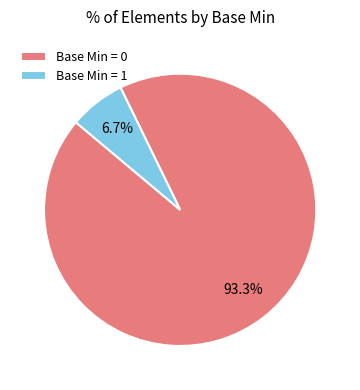

What is the largest slice in the pie chart?

Base Min = 0